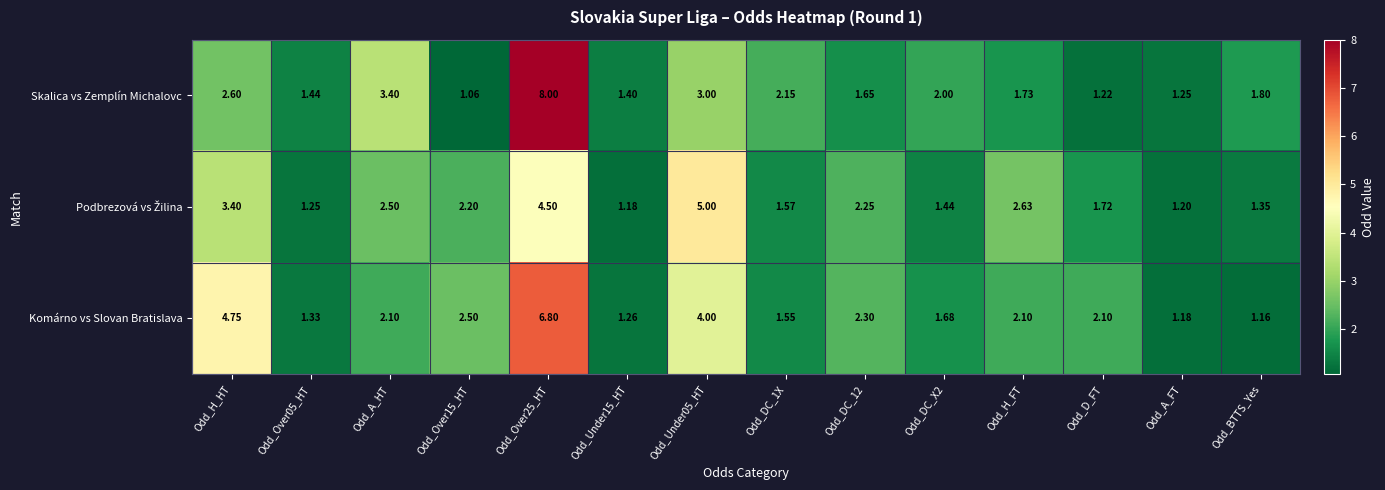

At which label does Komárno vs Slovan Bratislava reach its minimum?

Odd_BTTS_Yes